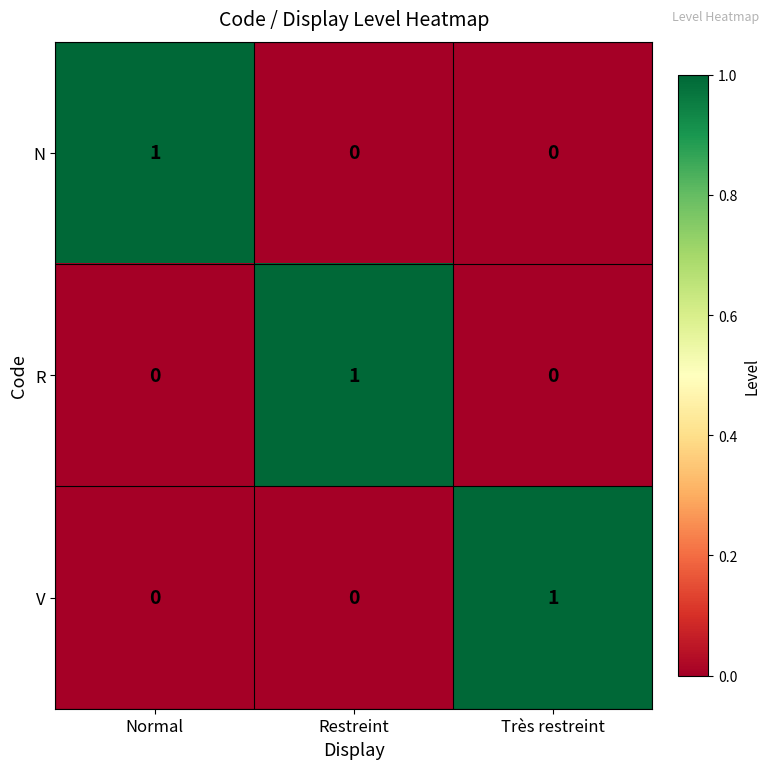

The value of N at Restreint is 0. True or false?

True